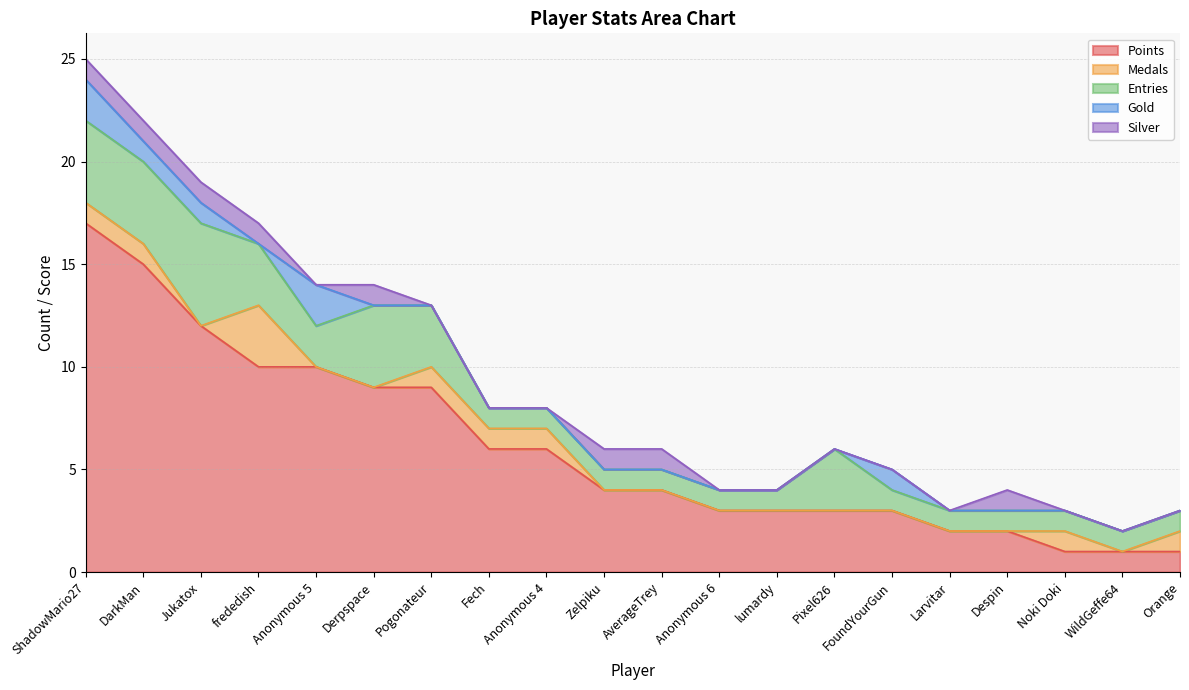

Does the chart have visible grid lines?

Yes